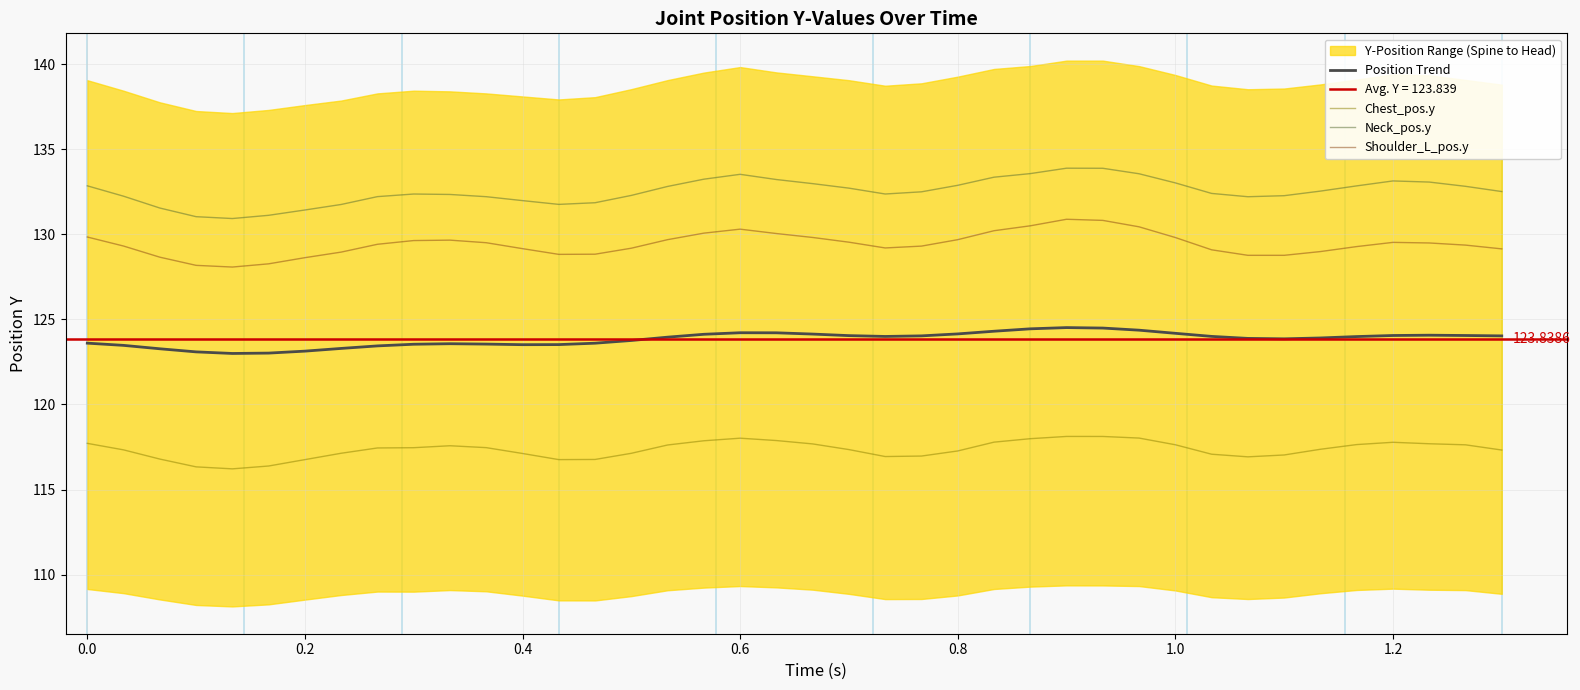

True or false: Shoulder_L_pos.y and Neck_pos.y intersect in this chart.

False